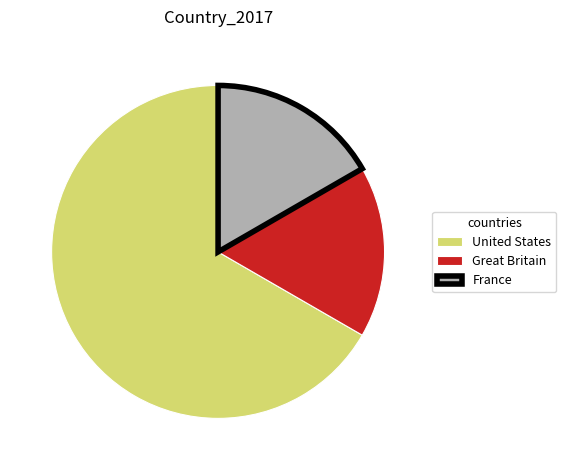

Which slice is the largest?

United States